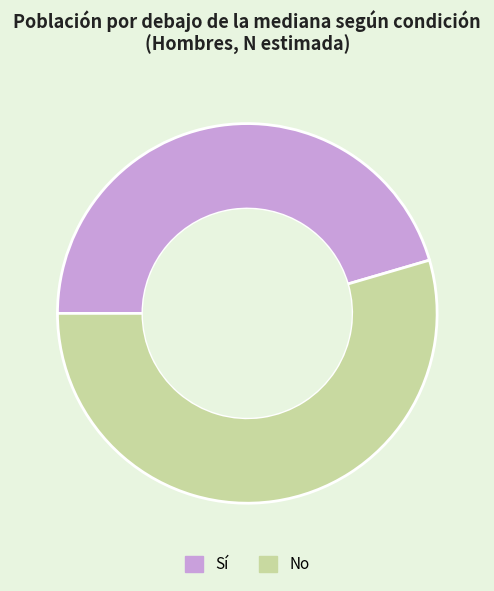

Which category has the smallest portion of the pie?

Sí